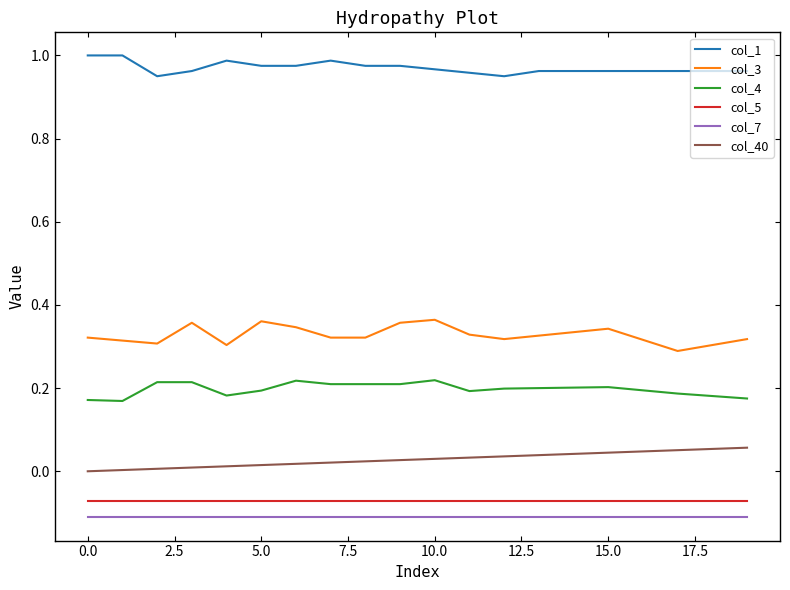

Which series has the largest total across all categories?

col_1